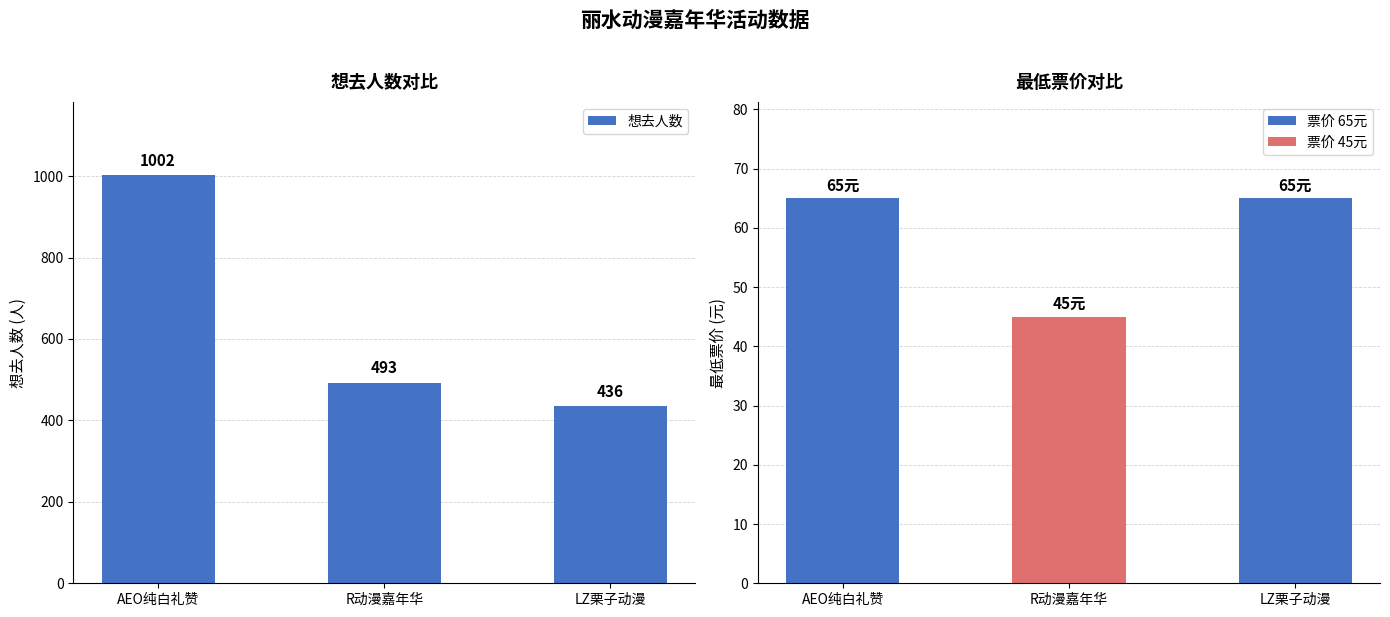

Which has a higher value, LZ栗子动漫 or R动漫嘉年华?

R动漫嘉年华